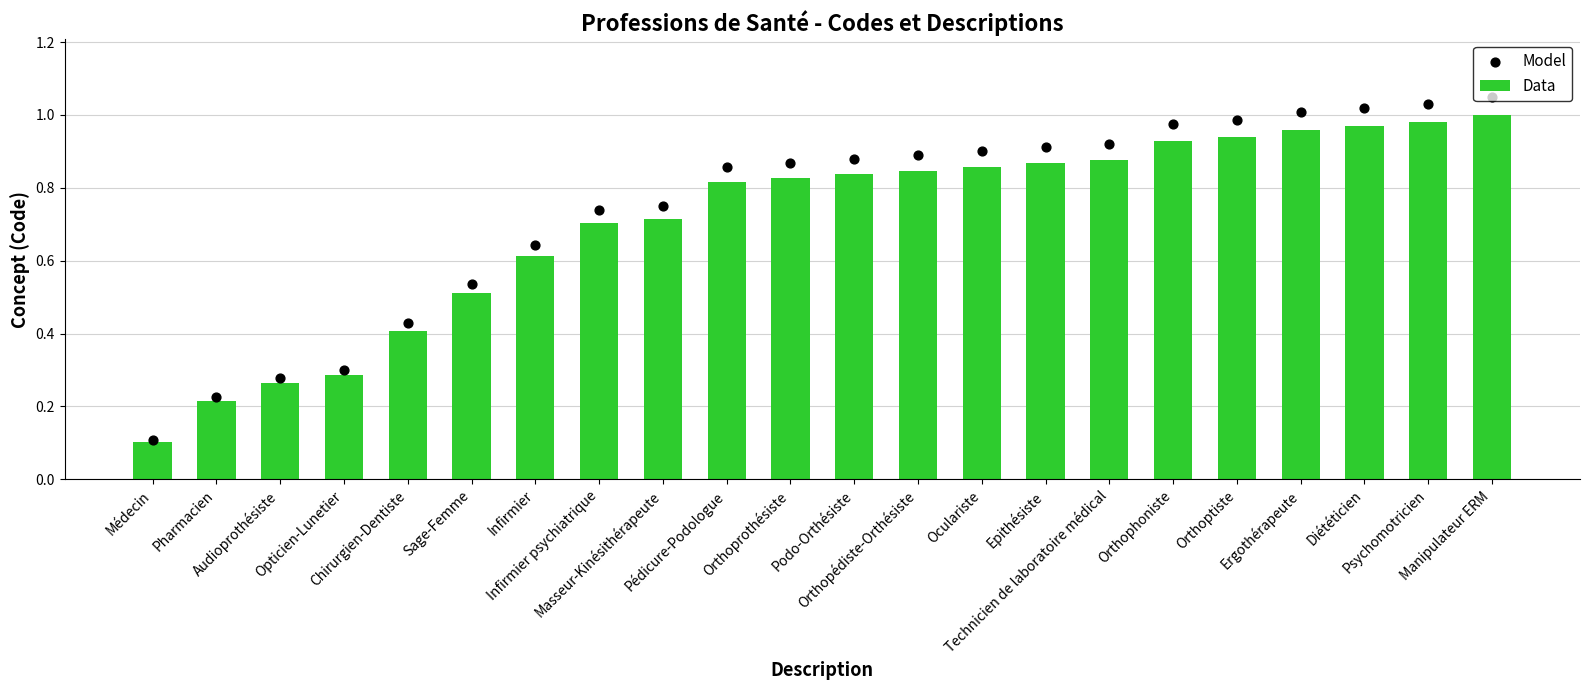

Is the value of Model at Technicien de laboratoire médical greater than the value of Data at Chirurgien-Dentiste?

Yes